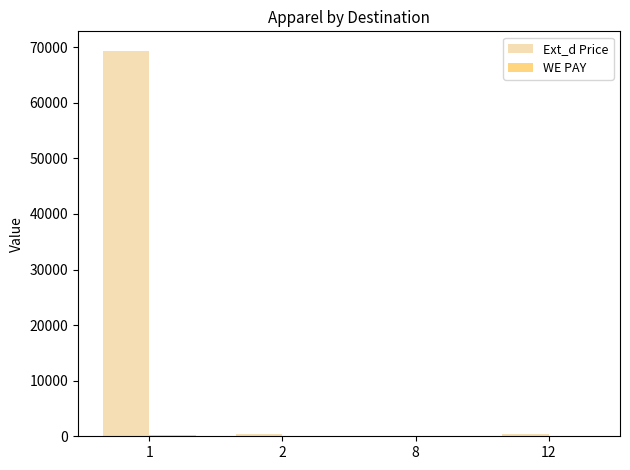

What is the greatest value displayed?

69400.9